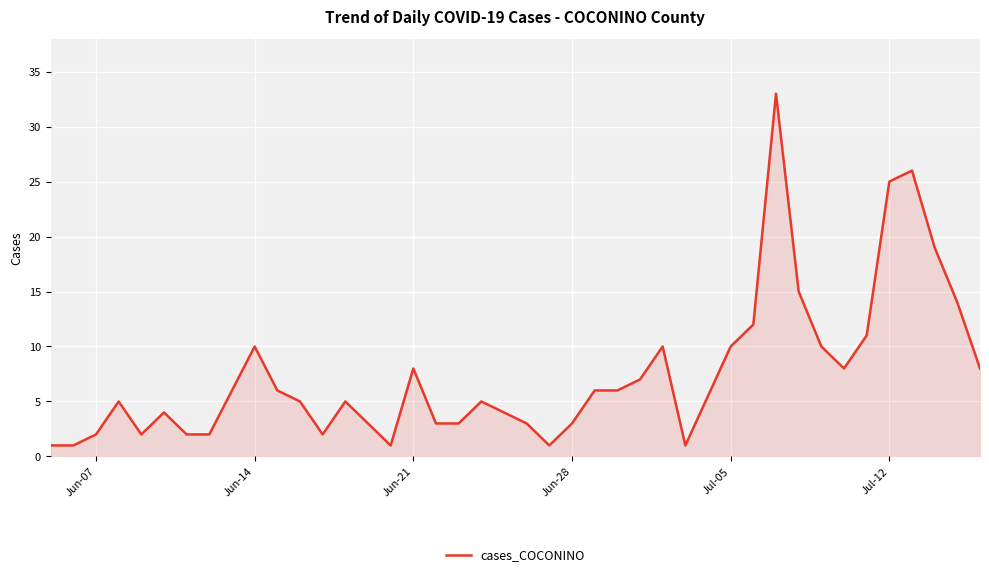

What is the difference between the maximum and minimum values?

32